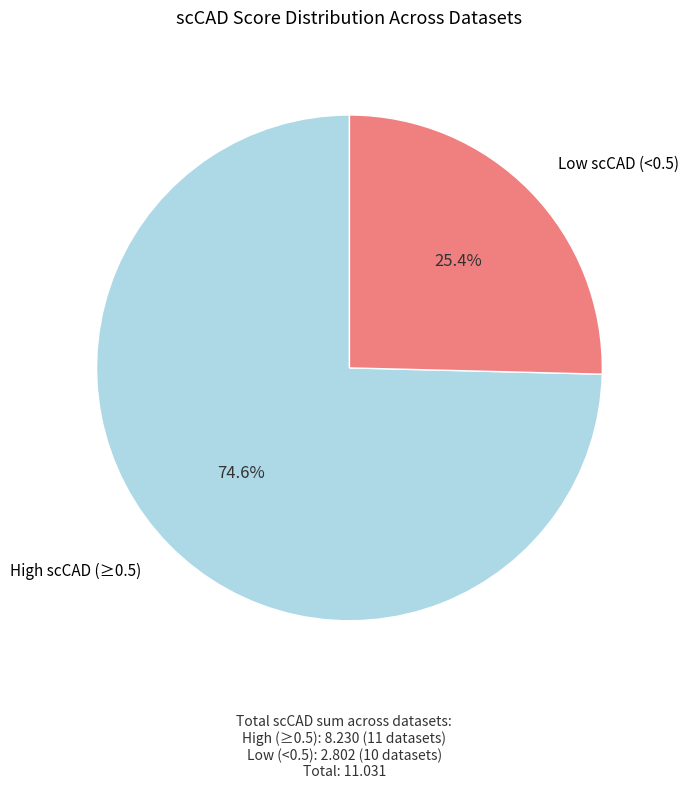

Does any single category account for the majority?

Yes